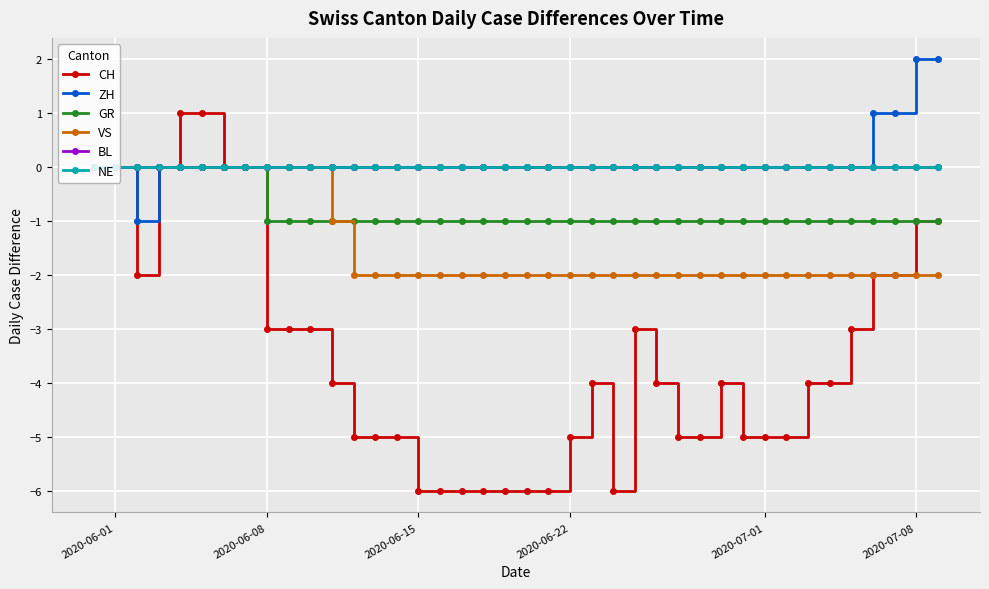

Which category has the highest value in the VS series?

2020-06-01